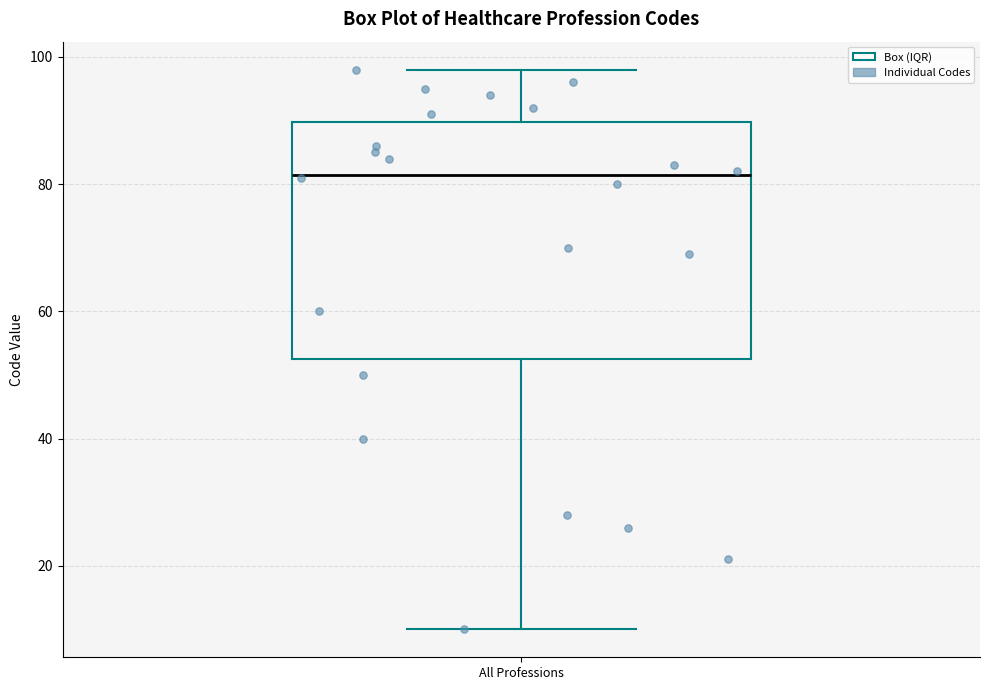

Transcribe this box plot: give where the median line is, the range the box spans, and where the two whiskers end, as read against the y-axis. The values are not printed on the chart, so give them approximately, as read against the axis.

median 82, box 52 to 90, whiskers 10 to 98